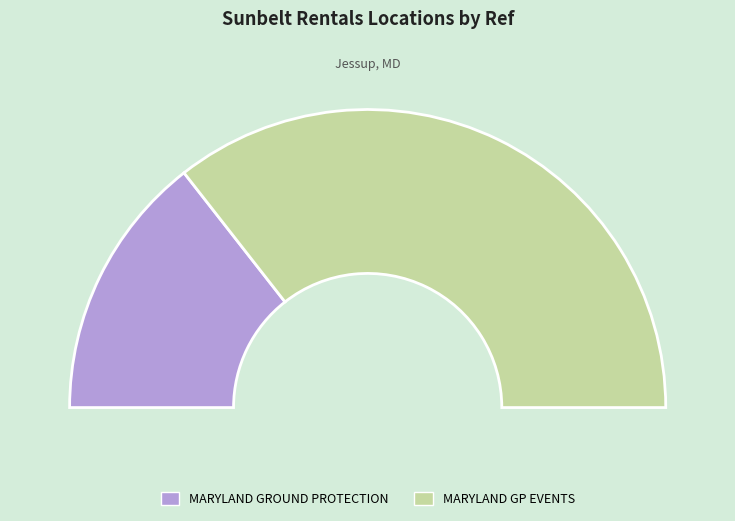

To the nearest percent, what is the difference between the largest and smallest slice percentages?

42%